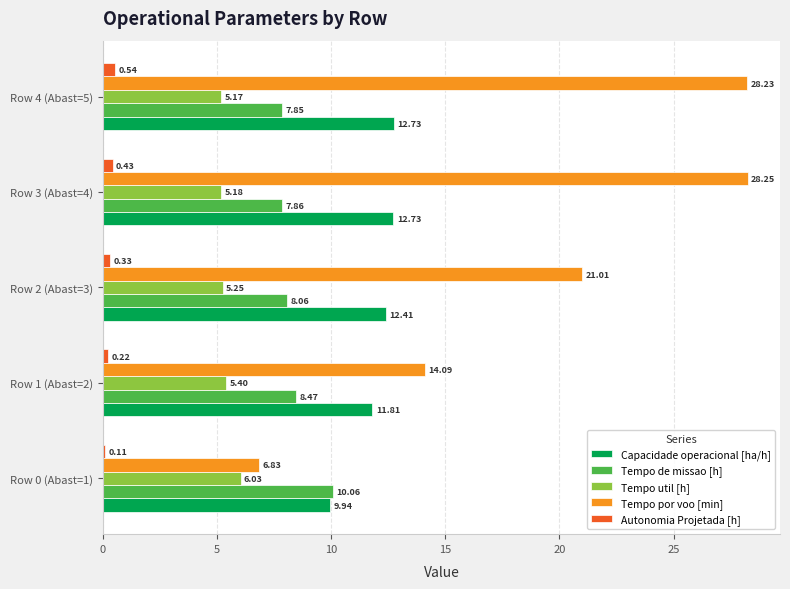

What is the total value across all series at Row 4 (Abast=5)?

54.5